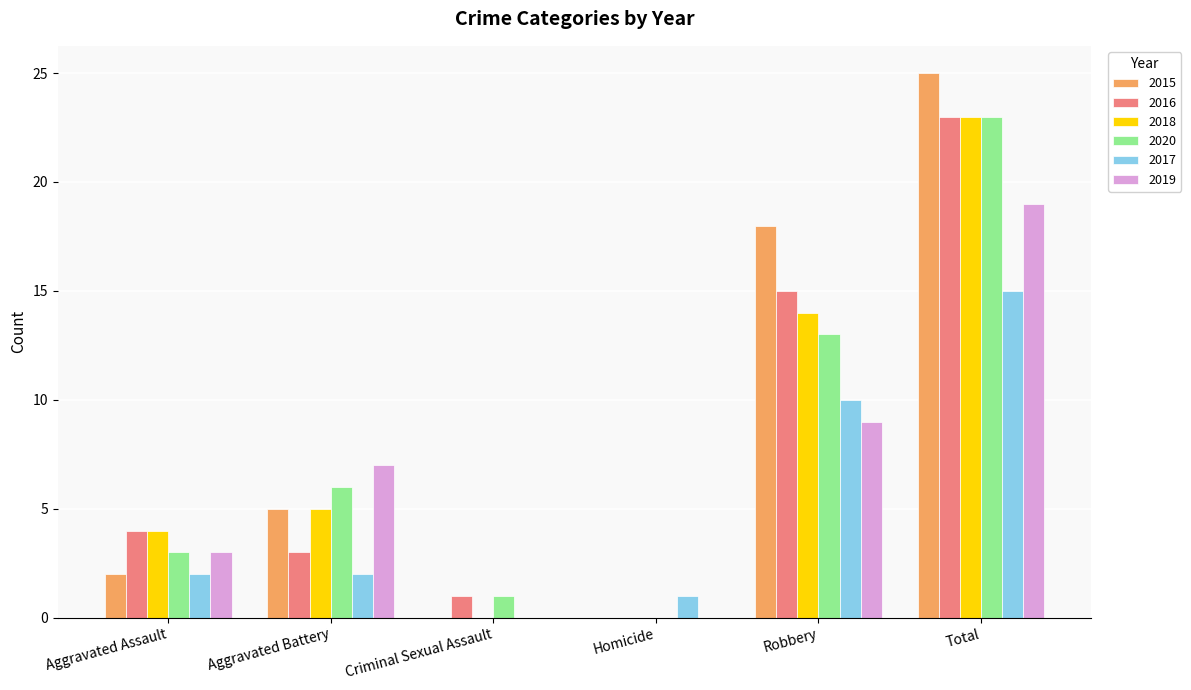

What is the total value across all series at Aggravated Assault?

18